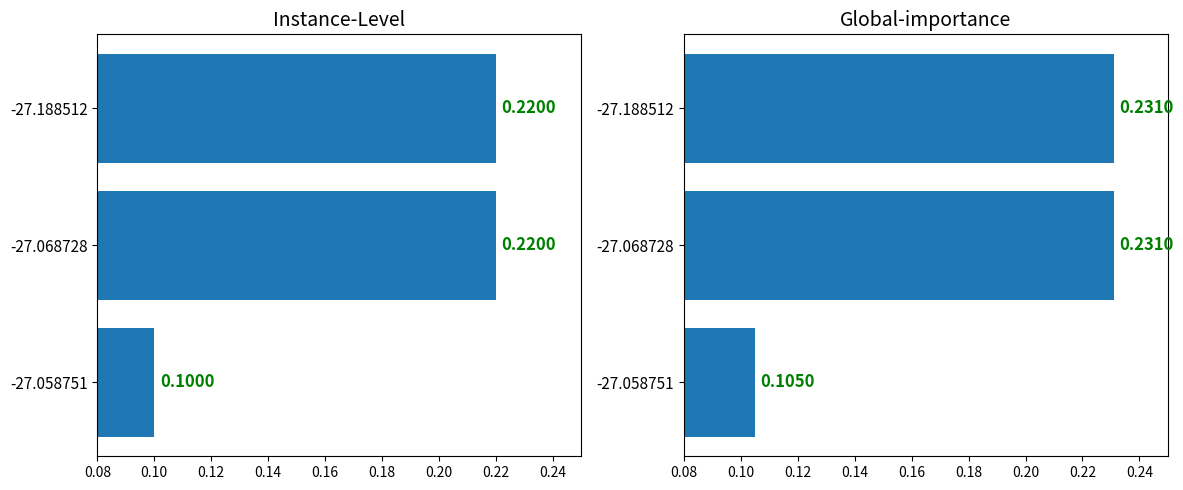

What is the value of the 1st bar from the left?

0.1